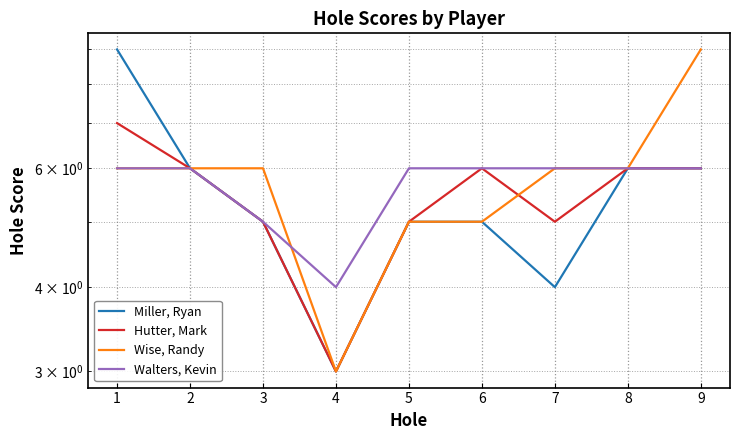

What is the difference between the second highest and minimum values in the Miller, Ryan series?

3